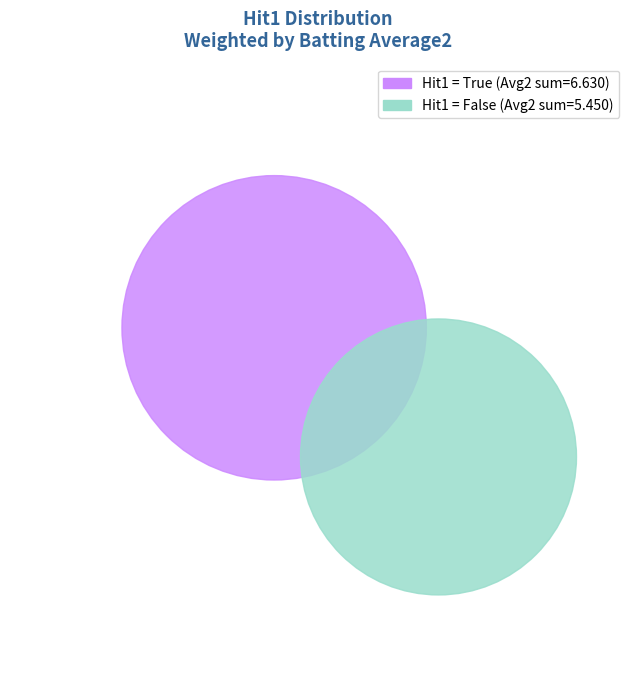

Which slice is the largest?

True